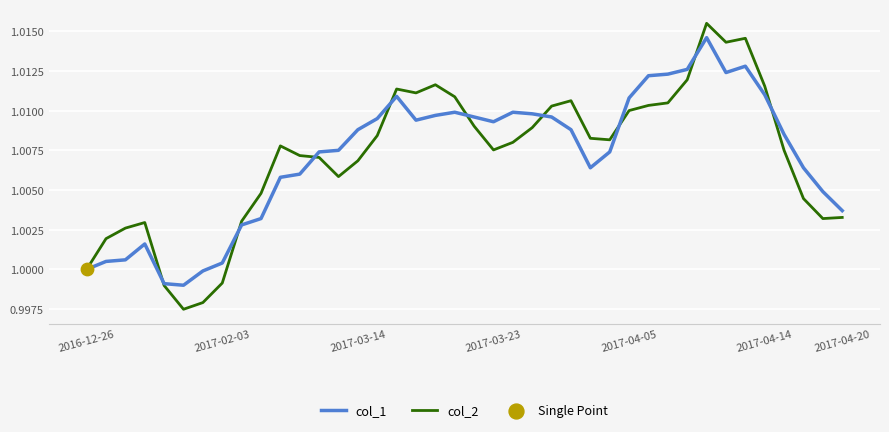

List the series in order of their peak value, highest first.

col_2, col_1